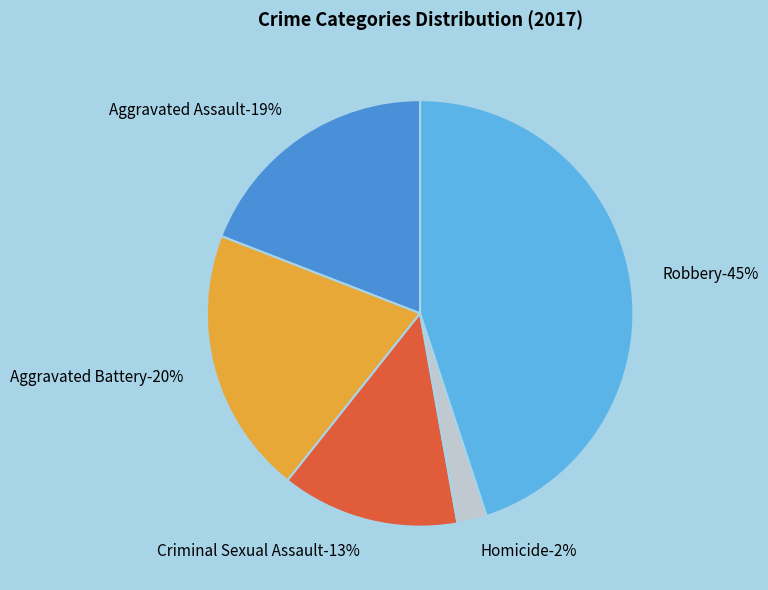

What is the smallest slice in the pie chart?

Homicide